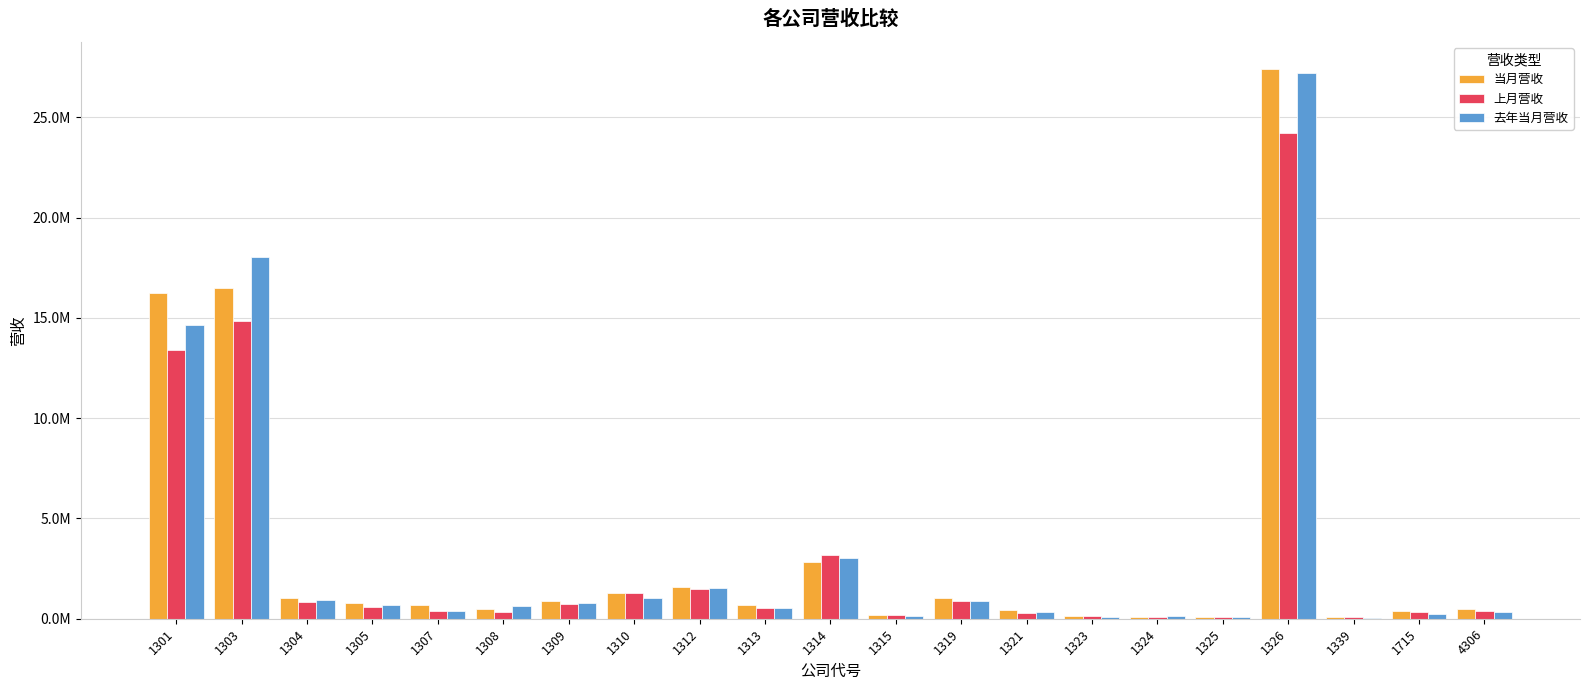

List the labels in order of 去年当月营收 value, largest first.

1326, 1303, 1301, 1314, 1312, 1310, 1304, 1319, 1309, 1305, 1308, 1313, 1307, 1321, 4306, 1715, 1315, 1324, 1323, 1325, 1339